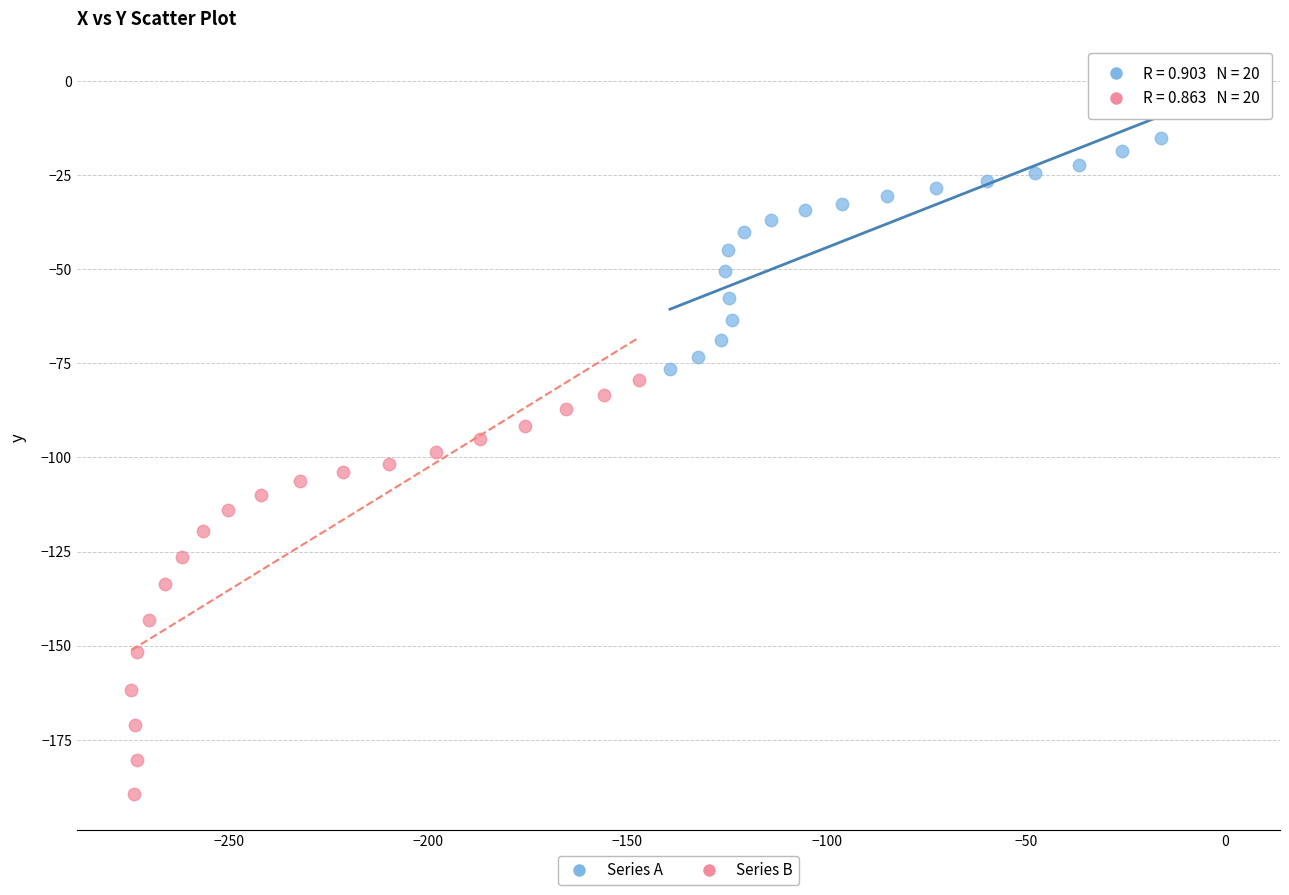

Which series has the largest Y range (max minus min)?

Series B